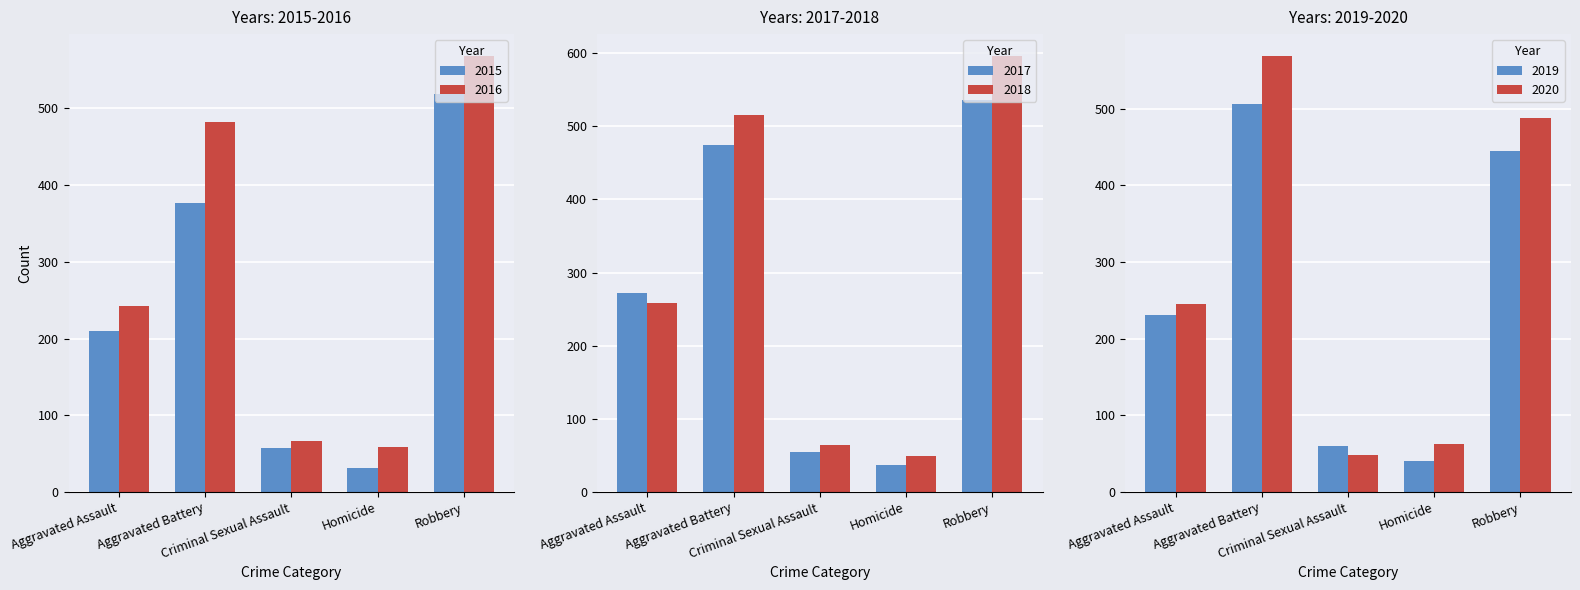

What is the lowest value of the 2015 series?

31